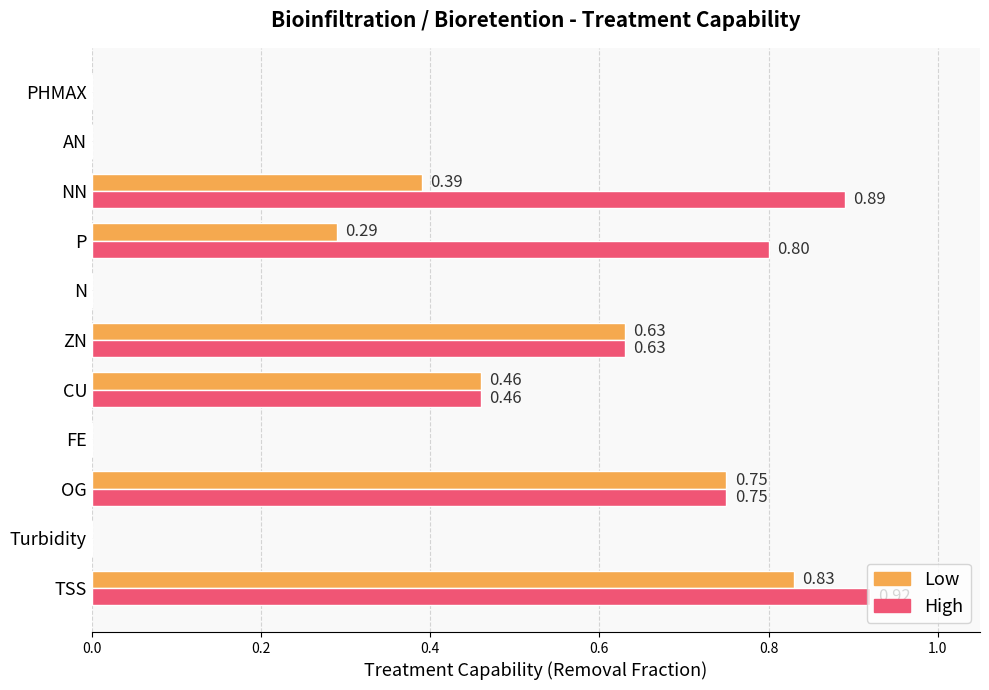

What is the sum of all High values?

4.5